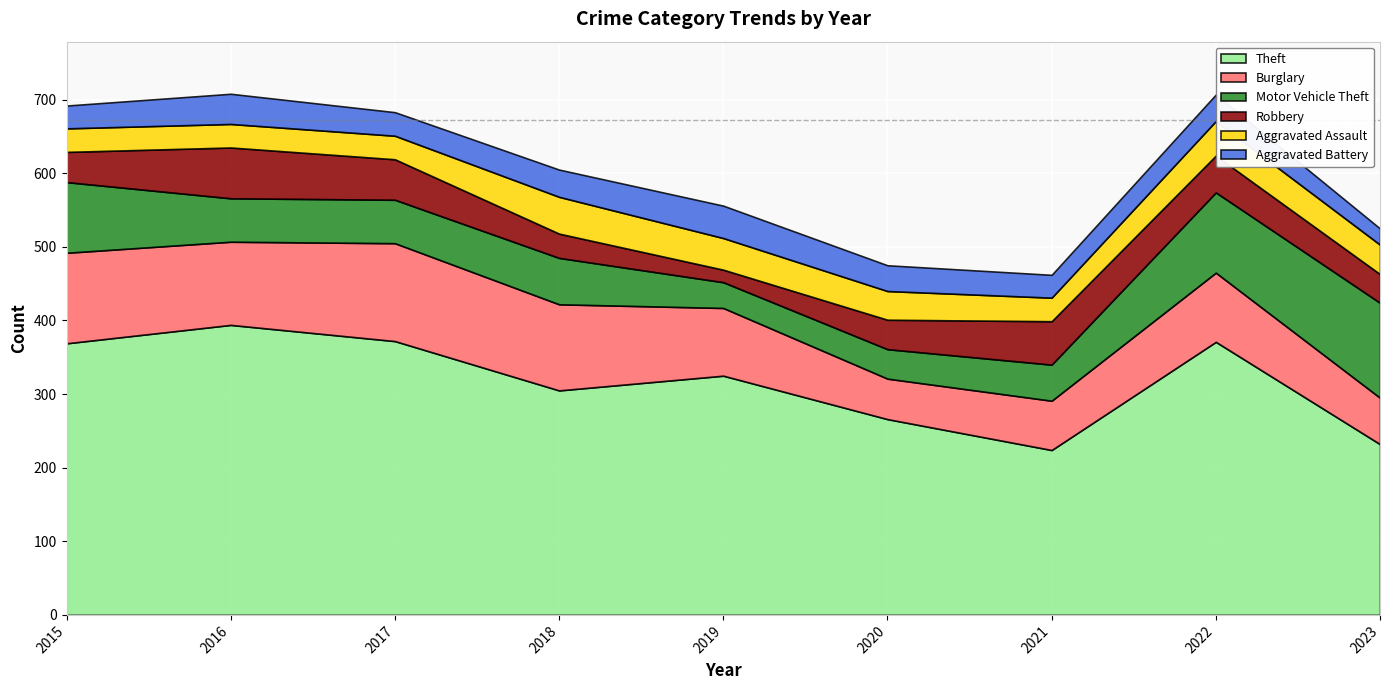

True or false: Aggravated Assault and Theft intersect in this chart.

False